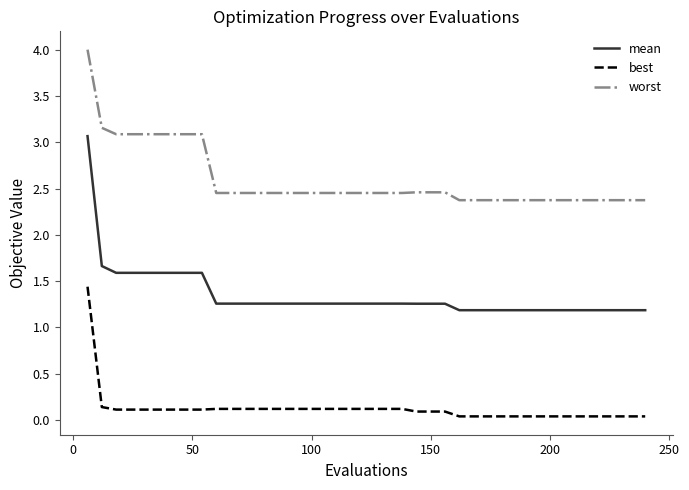

Count the number of data series in this chart.

3